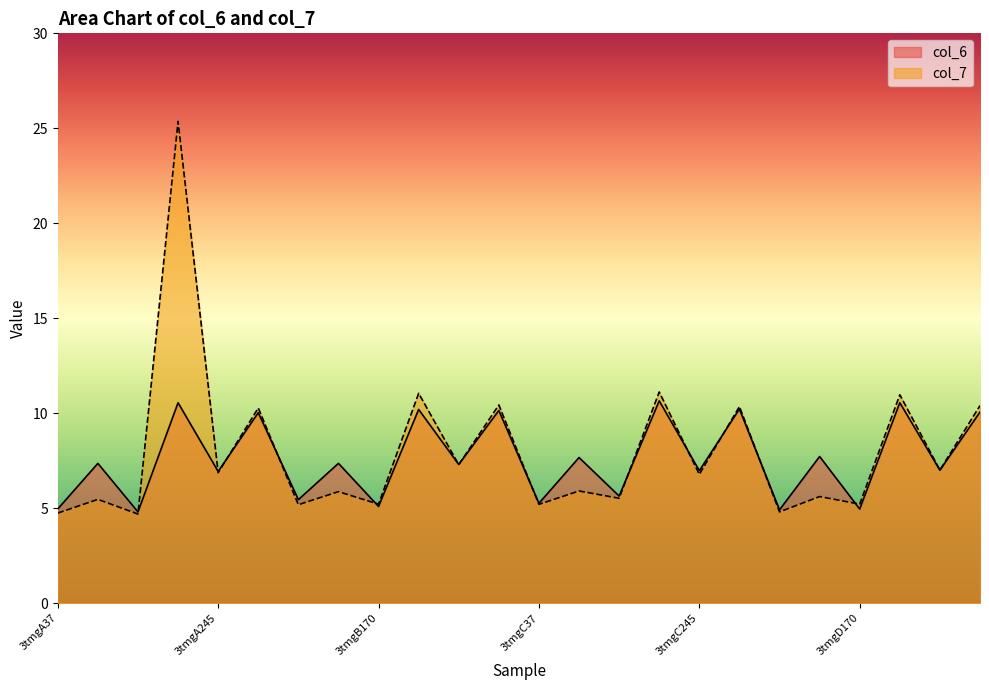

Reading right to left, what are all the values shown in this chart?

col_6: 10.1	7.0	10.6	5.0	7.7	4.9	10.2	7.0	10.7	5.6	7.7	5.3	10.1	7.3	10.2	5.1	7.4	5.4	10.0	6.9	10.6	4.8	7.4	5.0
col_7: 10.4	7.0	11.0	5.2	5.6	4.8	10.3	6.8	11.1	5.5	5.9	5.2	10.4	7.3	11.0	5.2	5.9	5.2	10.3	6.9	25.4	4.7	5.5	4.7